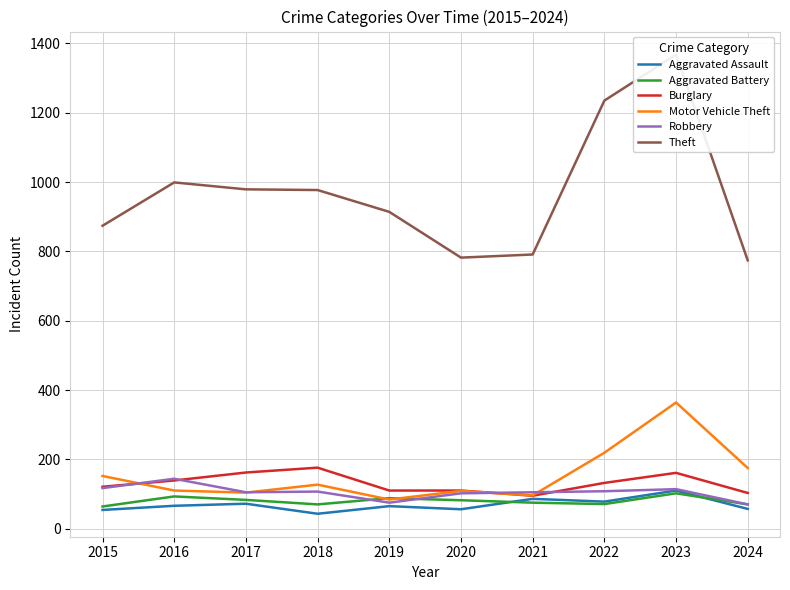

What is the difference between the Aggravated Assault values at 2024 and 2022?

21